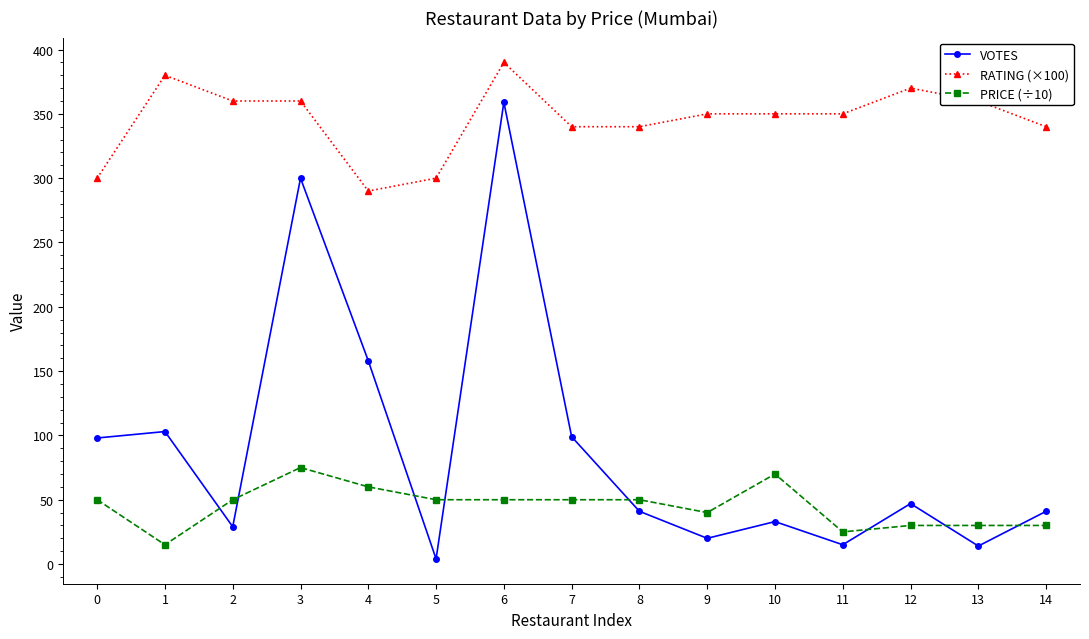

The value of VOTES at 4 is 158. True or false?

True